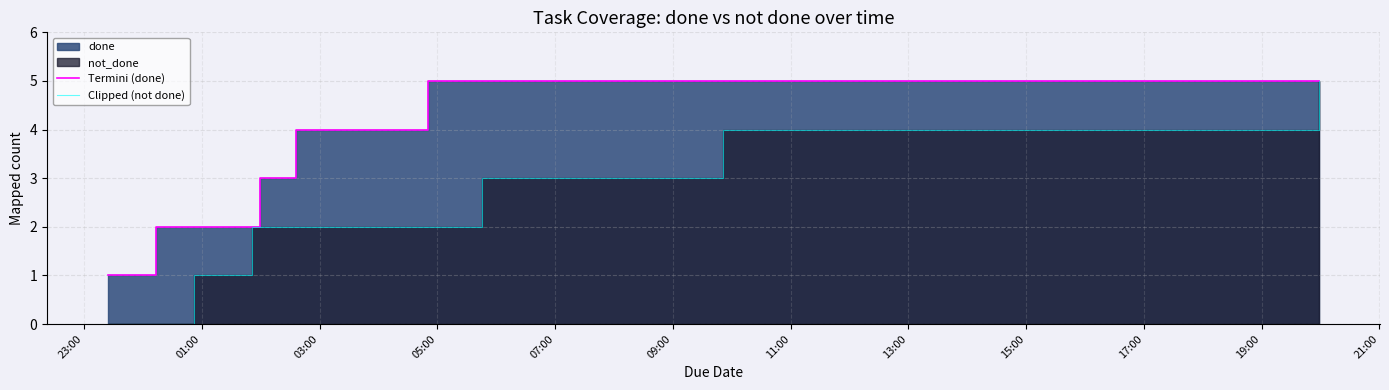

True or false: Termini (done) has a value of 7 at 17:00.

False